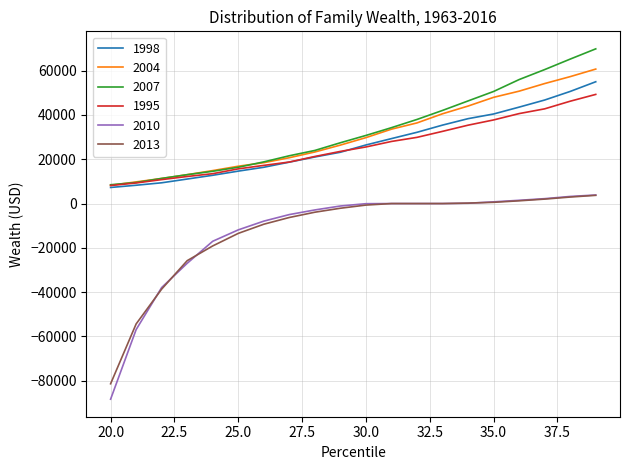

What is the greatest value displayed?

69828.3